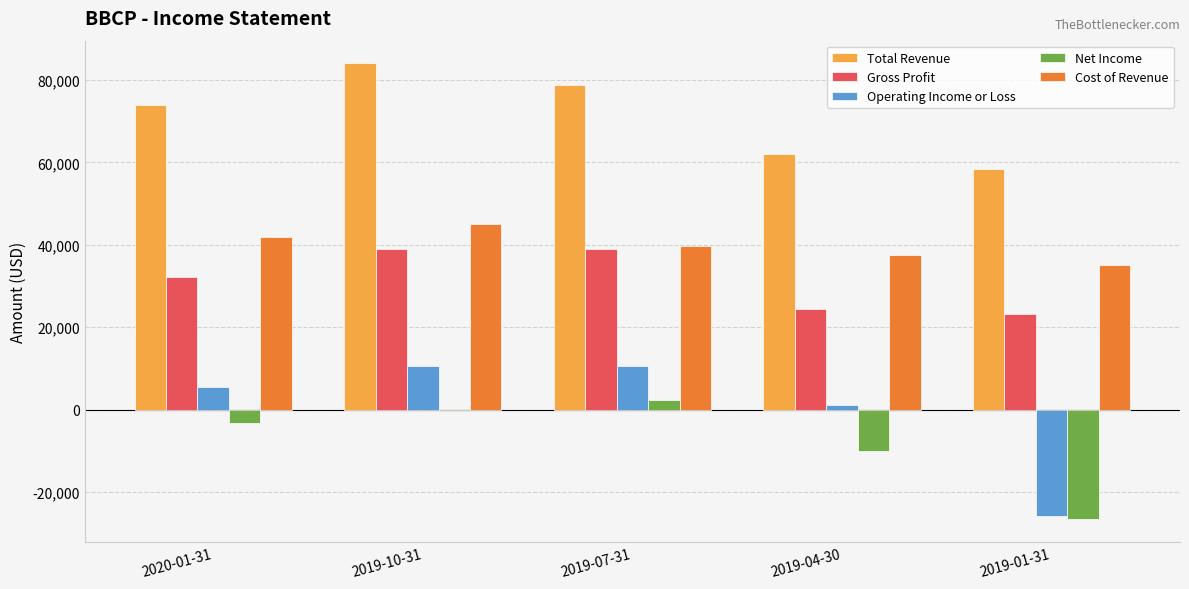

Where is Total Revenue nearest to the value 71200?

2020-01-31